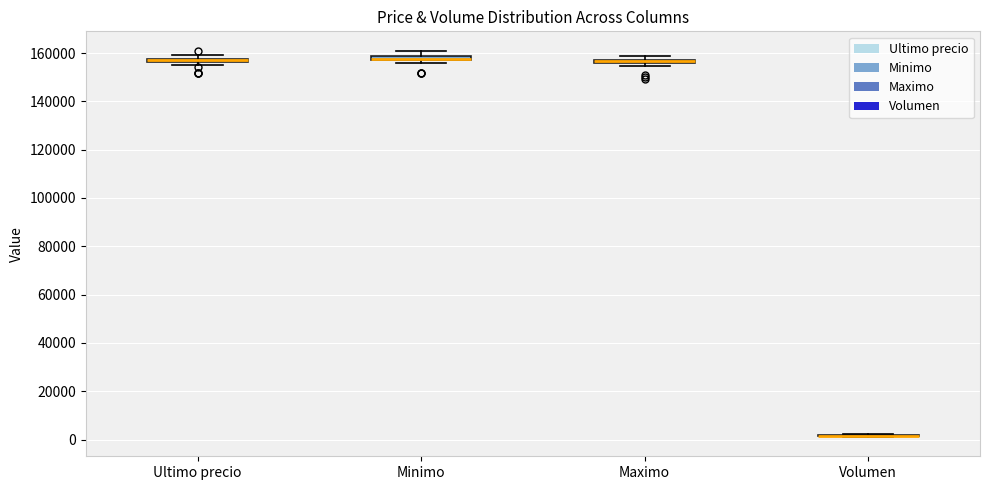

Where is the lower edge of the box for Maximo on the y-axis? The values are not printed on the chart, so give them approximately, as read against the axis.

156000